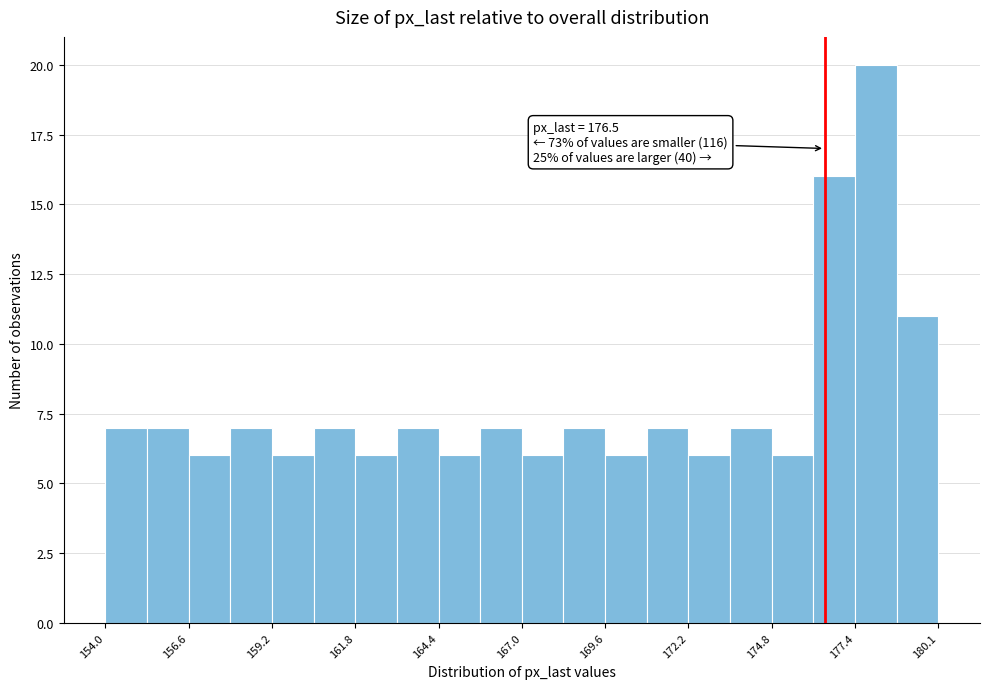

Read against the x-axis, roughly where is the centre of the tallest bar?

178.0